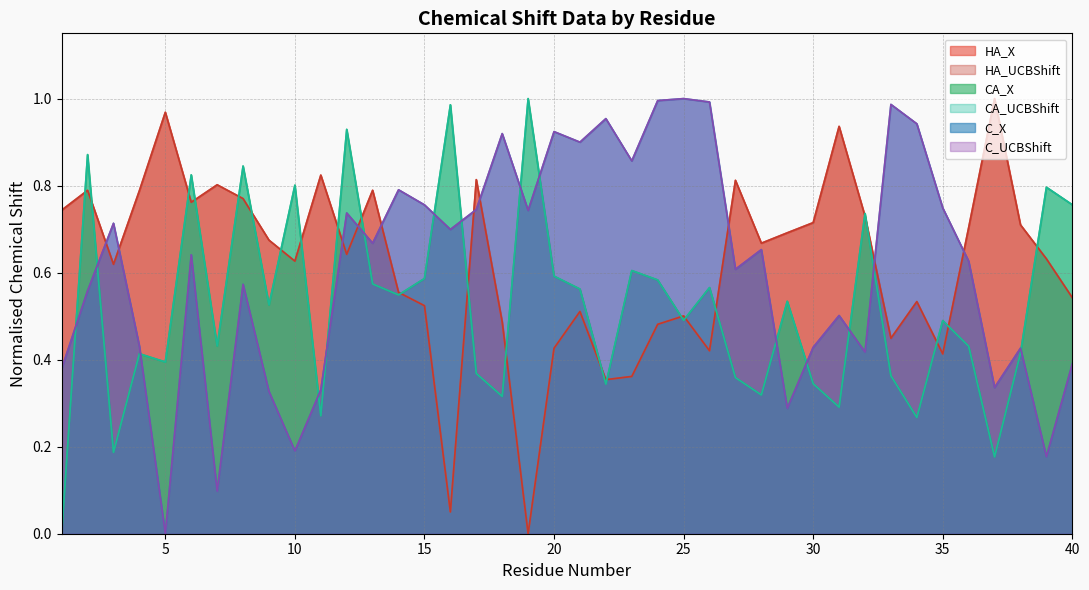

Where is the first local maximum for CA_X?

2